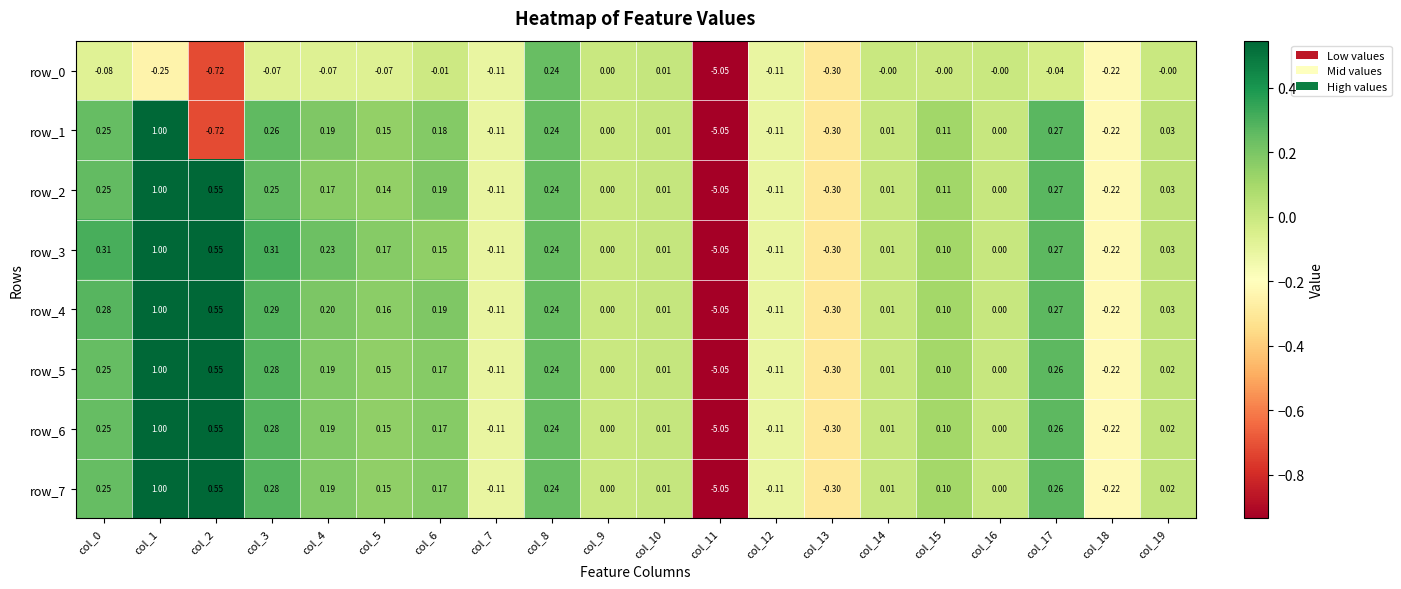

Reading left to right, transcribe all the data shown in this chart.

row_0: col_0=-0.1	col_1=-0.2	col_2=-0.7	col_3=-0.1	col_4=-0.1	col_5=-0.1	col_6=-0.0	col_7=-0.1	col_8=0.2	col_9=0.0	col_10=0.0	col_11=-5.1	col_12=-0.1	col_13=-0.3	col_14=-0.0	col_15=-0.0	col_16=-0.0	col_17=-0.0	col_18=-0.2	col_19=-0.0
row_1: col_0=0.2	col_1=1.0	col_2=-0.7	col_3=0.3	col_4=0.2	col_5=0.1	col_6=0.2	col_7=-0.1	col_8=0.2	col_9=0.0	col_10=0.0	col_11=-5.1	col_12=-0.1	col_13=-0.3	col_14=0.0	col_15=0.1	col_16=0.0	col_17=0.3	col_18=-0.2	col_19=0.0
row_2: col_0=0.3	col_1=1.0	col_2=0.5	col_3=0.3	col_4=0.2	col_5=0.1	col_6=0.2	col_7=-0.1	col_8=0.2	col_9=0.0	col_10=0.0	col_11=-5.1	col_12=-0.1	col_13=-0.3	col_14=0.0	col_15=0.1	col_16=0.0	col_17=0.3	col_18=-0.2	col_19=0.0
row_3: col_0=0.3	col_1=1.0	col_2=0.5	col_3=0.3	col_4=0.2	col_5=0.2	col_6=0.2	col_7=-0.1	col_8=0.2	col_9=0.0	col_10=0.0	col_11=-5.1	col_12=-0.1	col_13=-0.3	col_14=0.0	col_15=0.1	col_16=0.0	col_17=0.3	col_18=-0.2	col_19=0.0
row_4: col_0=0.3	col_1=1.0	col_2=0.5	col_3=0.3	col_4=0.2	col_5=0.2	col_6=0.2	col_7=-0.1	col_8=0.2	col_9=0.0	col_10=0.0	col_11=-5.1	col_12=-0.1	col_13=-0.3	col_14=0.0	col_15=0.1	col_16=0.0	col_17=0.3	col_18=-0.2	col_19=0.0
row_5: col_0=0.2	col_1=1.0	col_2=0.5	col_3=0.3	col_4=0.2	col_5=0.1	col_6=0.2	col_7=-0.1	col_8=0.2	col_9=0.0	col_10=0.0	col_11=-5.1	col_12=-0.1	col_13=-0.3	col_14=0.0	col_15=0.1	col_16=0.0	col_17=0.3	col_18=-0.2	col_19=0.0
row_6: col_0=0.2	col_1=1.0	col_2=0.5	col_3=0.3	col_4=0.2	col_5=0.1	col_6=0.2	col_7=-0.1	col_8=0.2	col_9=0.0	col_10=0.0	col_11=-5.1	col_12=-0.1	col_13=-0.3	col_14=0.0	col_15=0.1	col_16=0.0	col_17=0.3	col_18=-0.2	col_19=0.0
row_7: col_0=0.2	col_1=1.0	col_2=0.5	col_3=0.3	col_4=0.2	col_5=0.1	col_6=0.2	col_7=-0.1	col_8=0.2	col_9=0.0	col_10=0.0	col_11=-5.1	col_12=-0.1	col_13=-0.3	col_14=0.0	col_15=0.1	col_16=0.0	col_17=0.3	col_18=-0.2	col_19=0.0